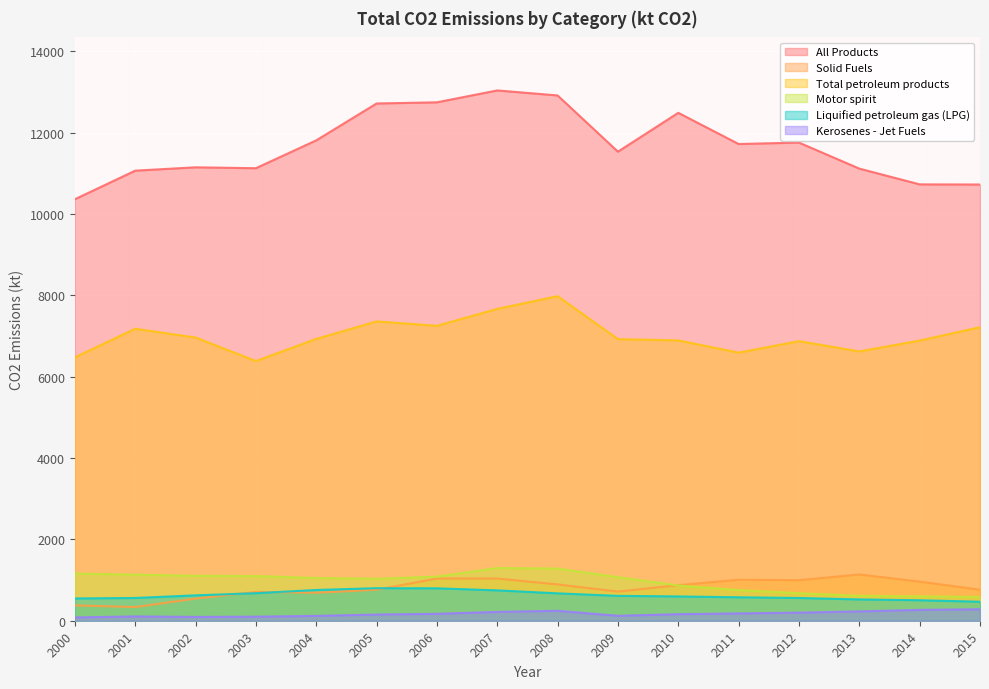

What is the greatest value displayed?

13042.2